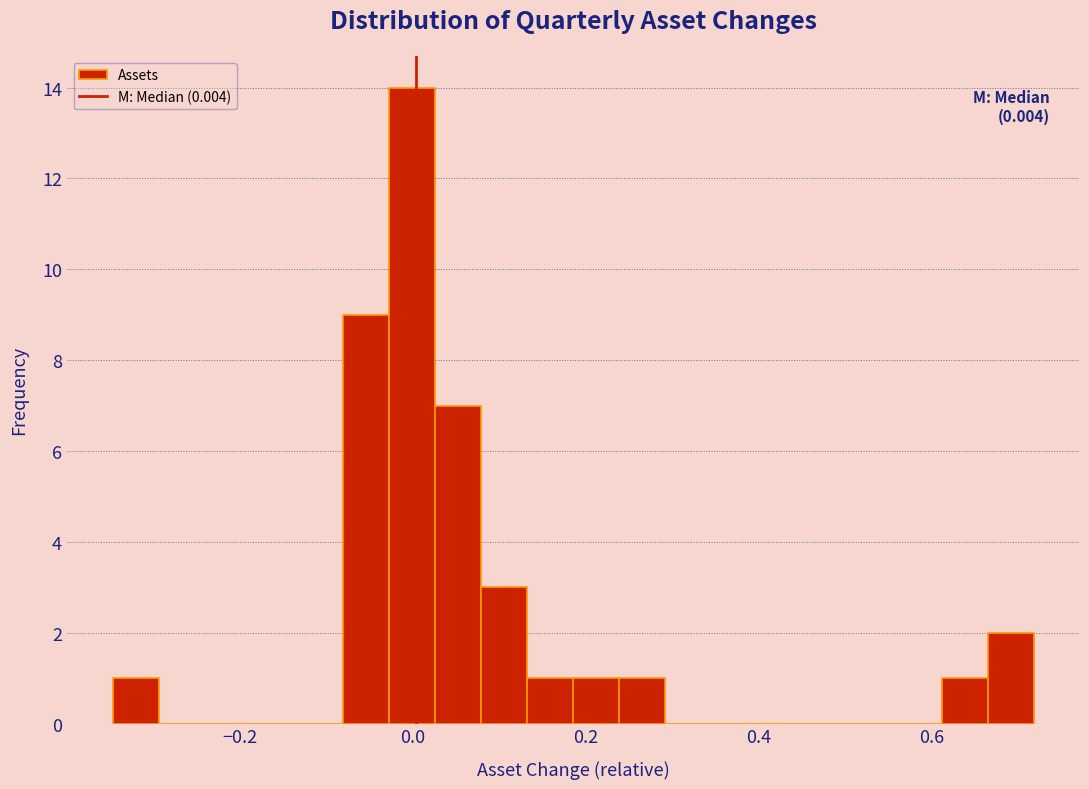

Around what value on the x-axis is the tallest bar? Give the approximate position of its centre, as read against the axis.

0.00